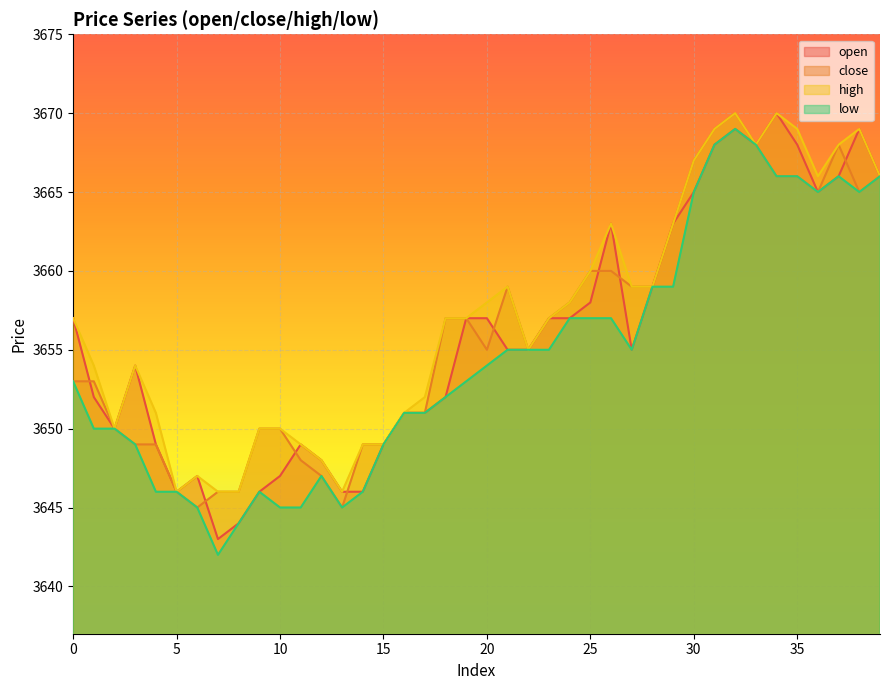

Reading left to right, list all the values displayed in this chart.

open: 3657	3652	3650	3654	3649	3646	3647	3643	3644	3646	3647	3649	3648	3646	3646	3649	3651	3651	3652	3657	3657	3655	3655	3657	3657	3658	3663	3655	3659	3663	3665	3668	3669	3668	3670	3668	3665	3666	3669	3666
close: 3653	3653	3650	3649	3649	3646	3645	3646	3646	3650	3650	3648	3647	3645	3649	3649	3651	3651	3657	3657	3655	3659	3655	3657	3658	3660	3660	3659	3659	3663	3667	3669	3670	3668	3666	3666	3665	3668	3665	3666
high: 3657	3654	3650	3654	3651	3646	3647	3646	3646	3650	3650	3649	3648	3646	3649	3649	3651	3652	3657	3657	3658	3659	3655	3657	3658	3660	3663	3659	3659	3663	3667	3669	3670	3668	3670	3669	3666	3668	3669	3666
low: 3653	3650	3650	3649	3646	3646	3645	3642	3644	3646	3645	3645	3647	3645	3646	3649	3651	3651	3652	3653	3654	3655	3655	3655	3657	3657	3657	3655	3659	3659	3665	3668	3669	3668	3666	3666	3665	3666	3665	3666